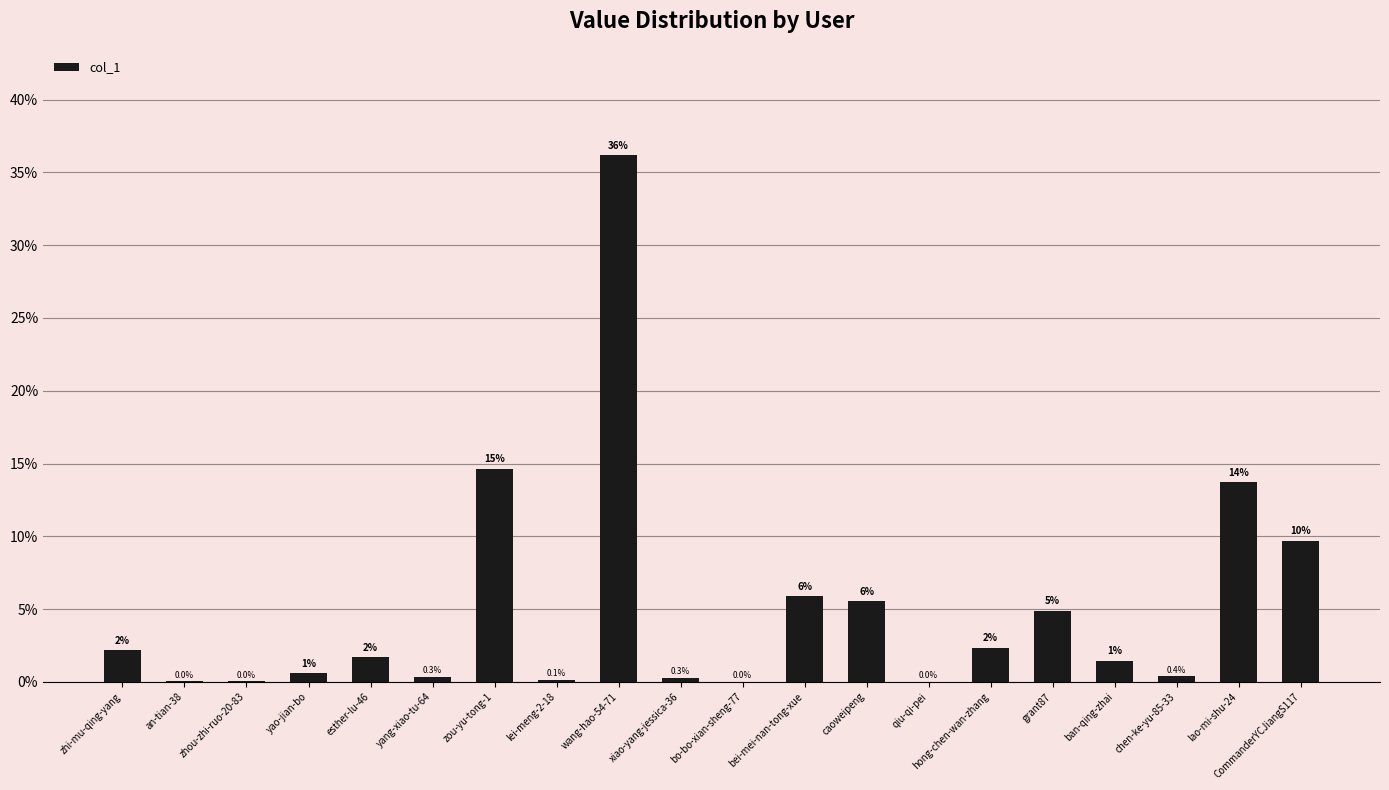

At which label does the data first exceed 1?

zhi-mu-qing-yang